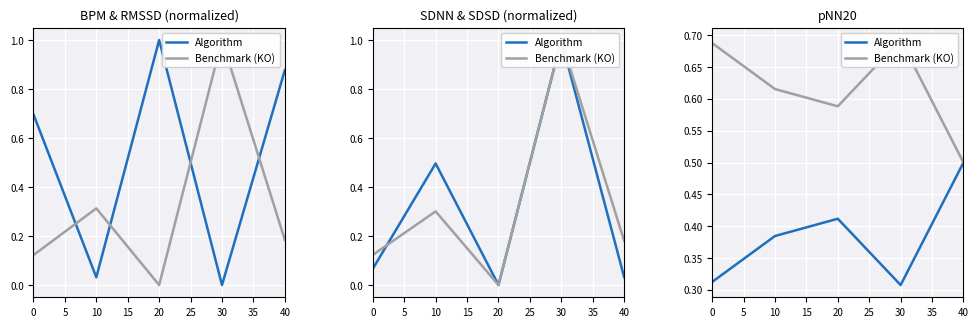

At how many categories does at least one series exceed 0?

5